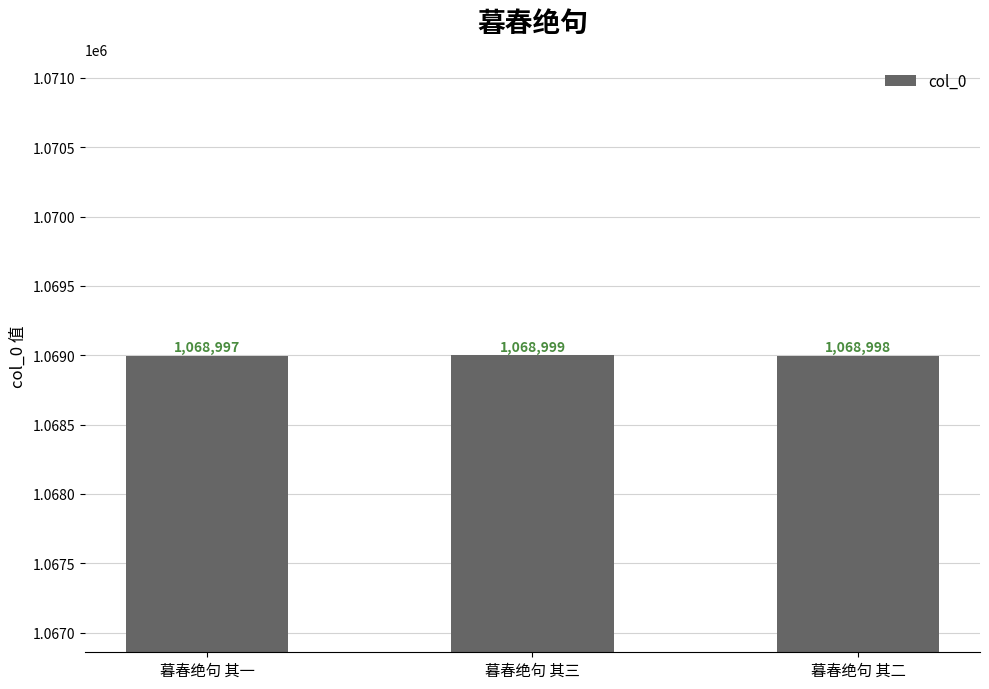

Reading left to right, transcribe all the data shown in this chart.

1068997	1068999	1068998